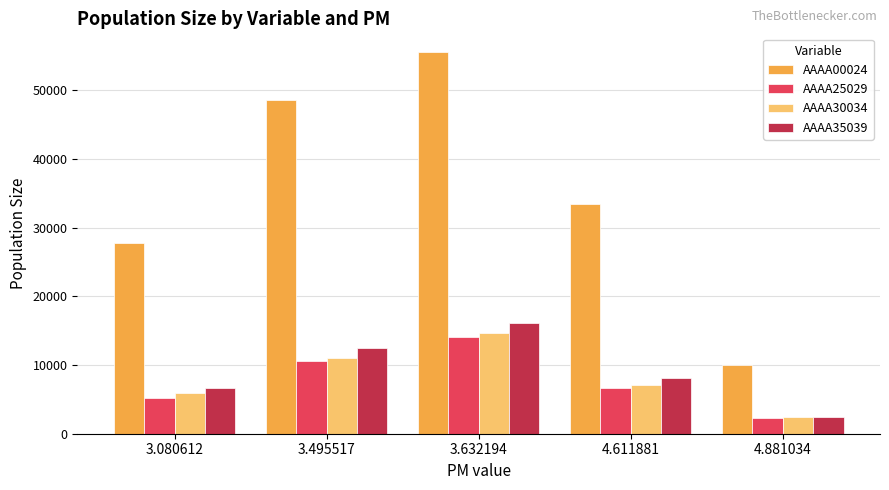

How many bars are there in each group?

4